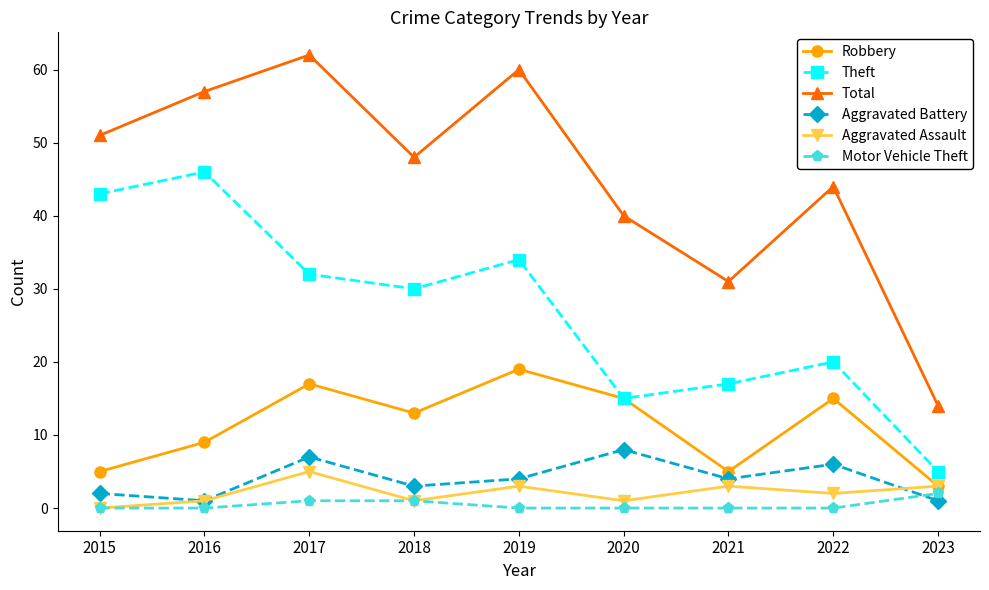

What is the value of the Theft point at the 4th from the left?

30